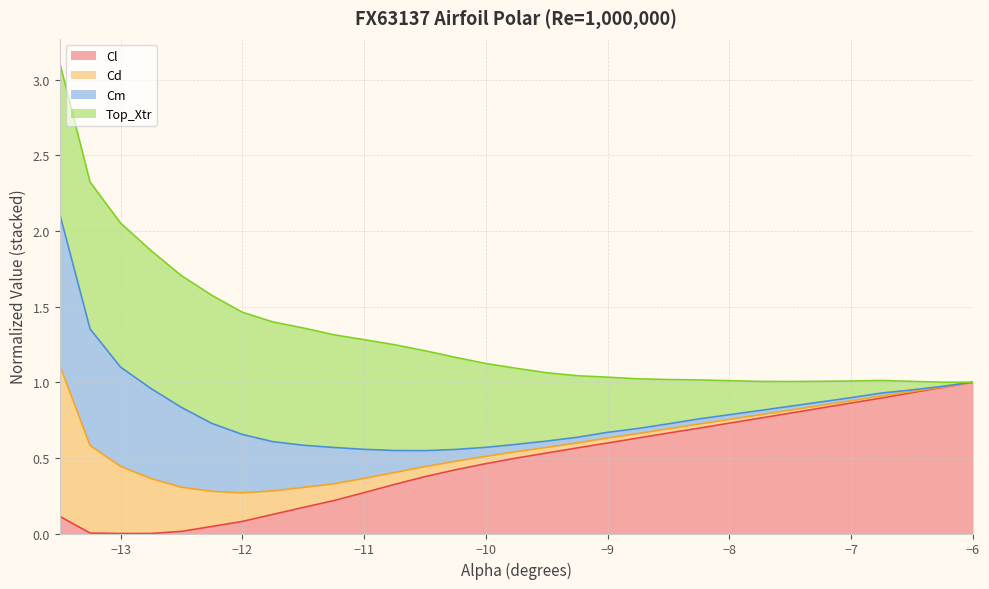

What is the label of the 21st point from the left?

-8.5